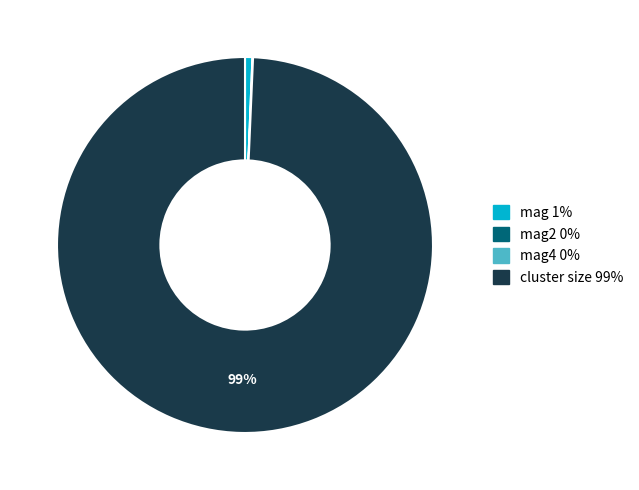

To the nearest percent, what is the difference between the largest and smallest slice percentages?

99%